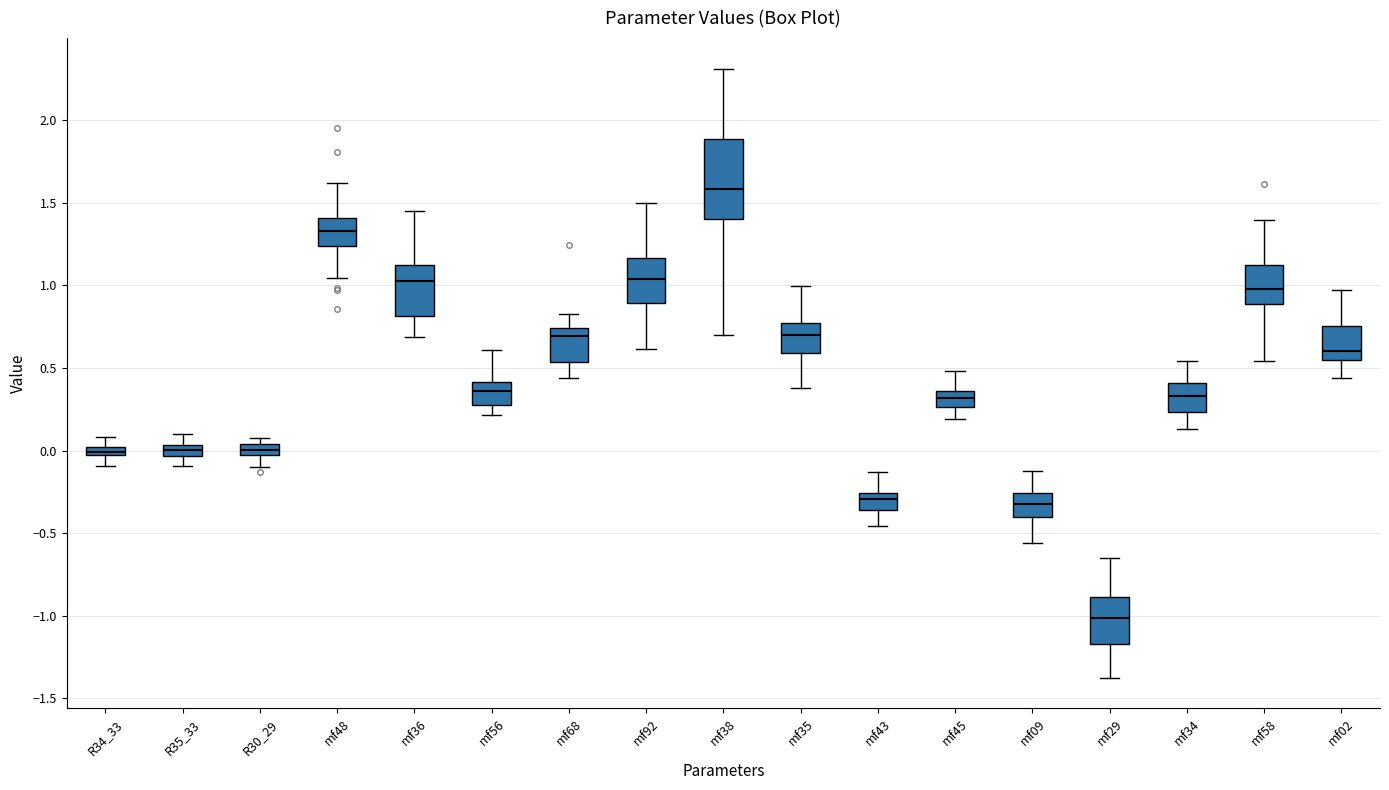

Which box has the highest median line?

mf38